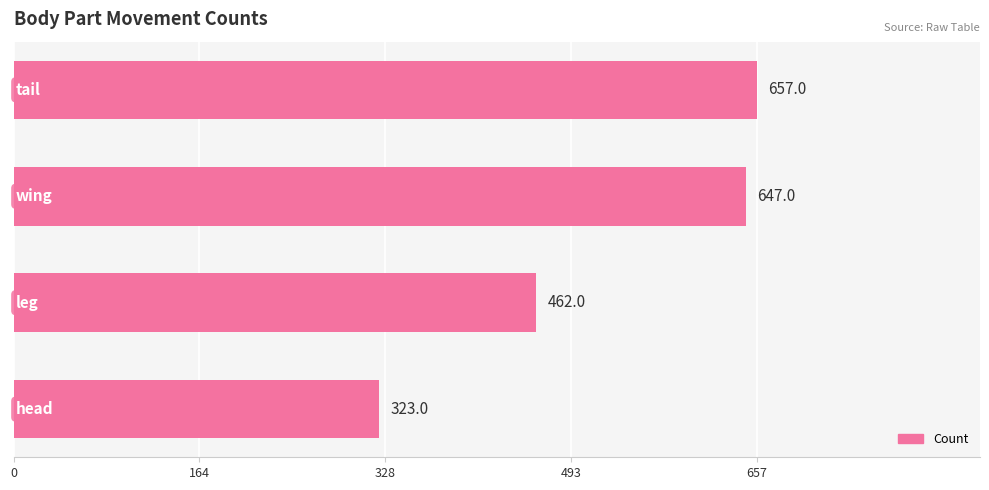

What is the maximum value shown in the chart?

657